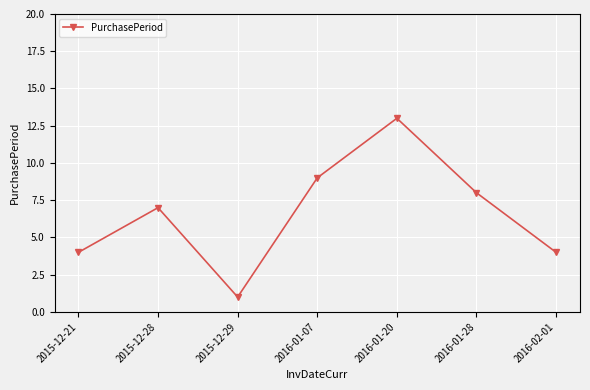

What is the difference between the maximum and minimum values?

12